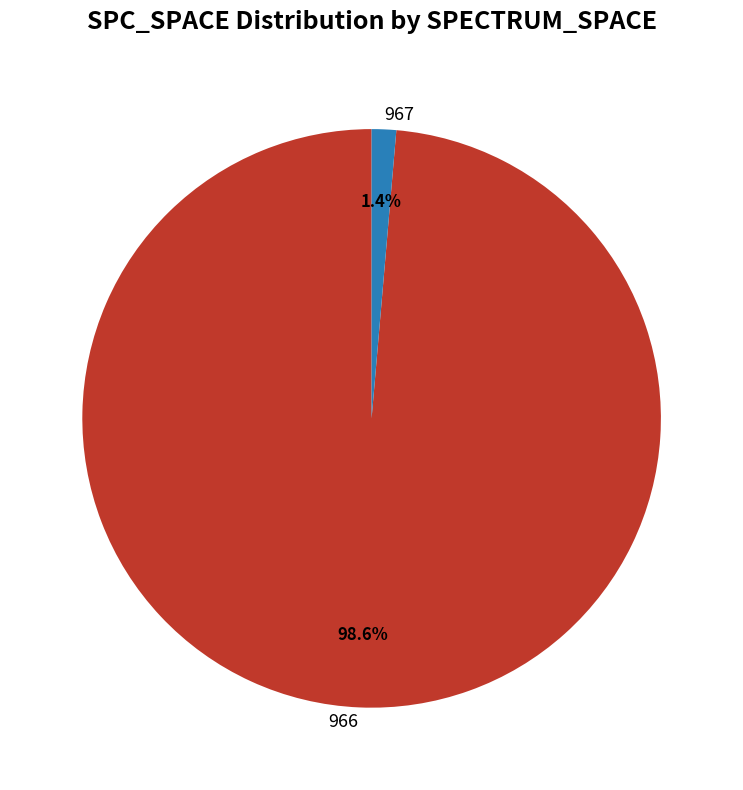

What is the largest slice in the pie chart?

966